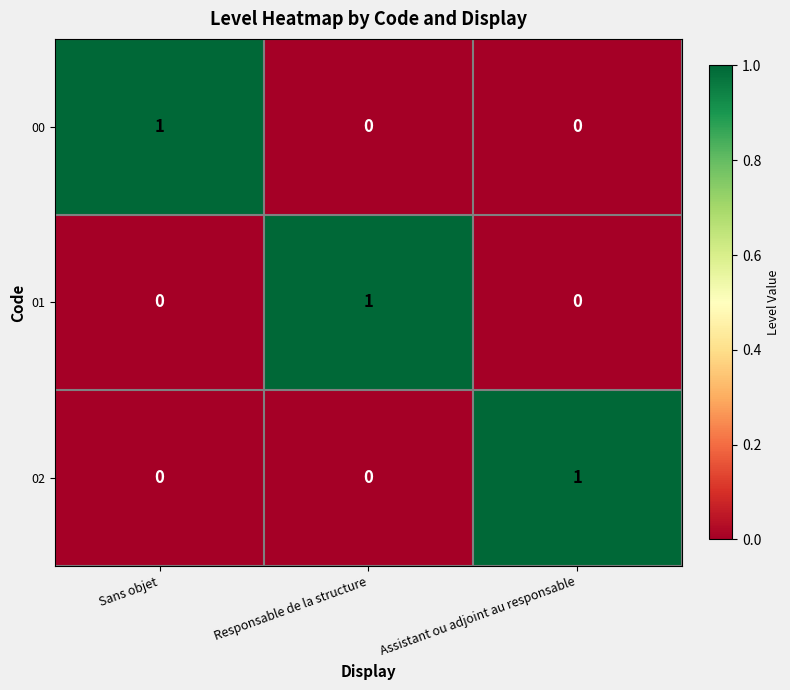

At how many categories does at least one series exceed 0?

3